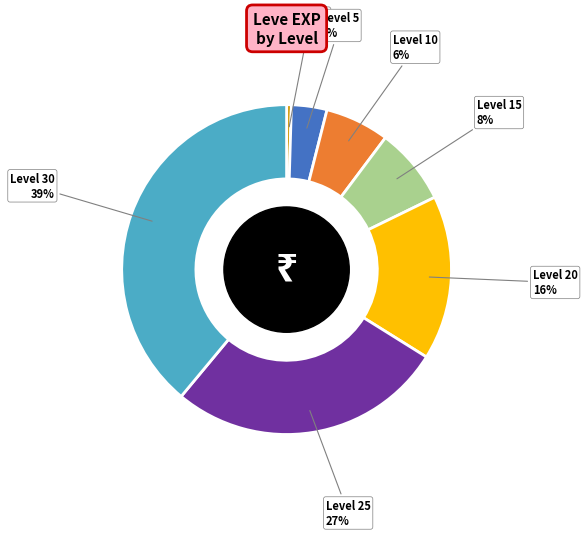

To the nearest percent, what is the average slice percentage?

14%